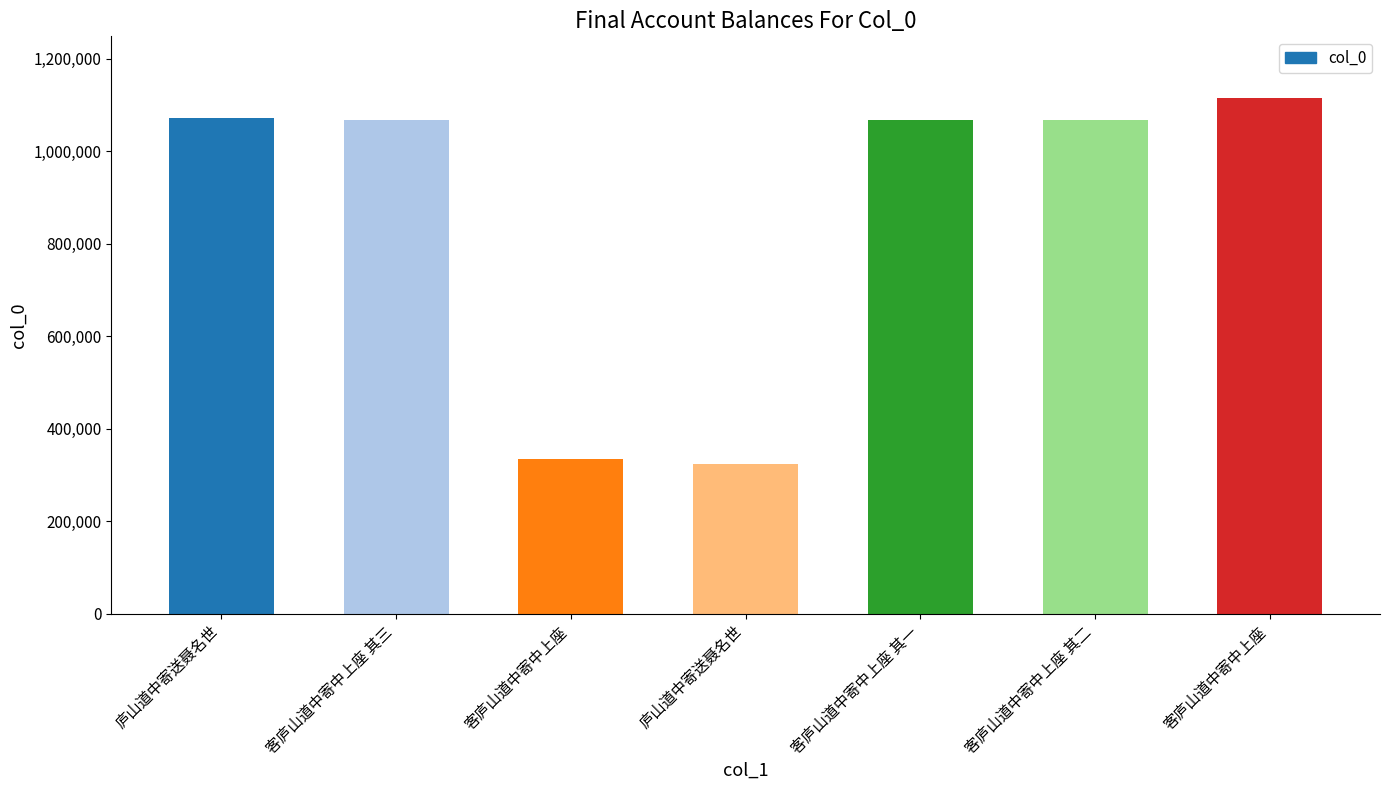

What is the sum of the values at 客庐山道中寄中上座 and 庐山道中寄送聂名世?

2187316